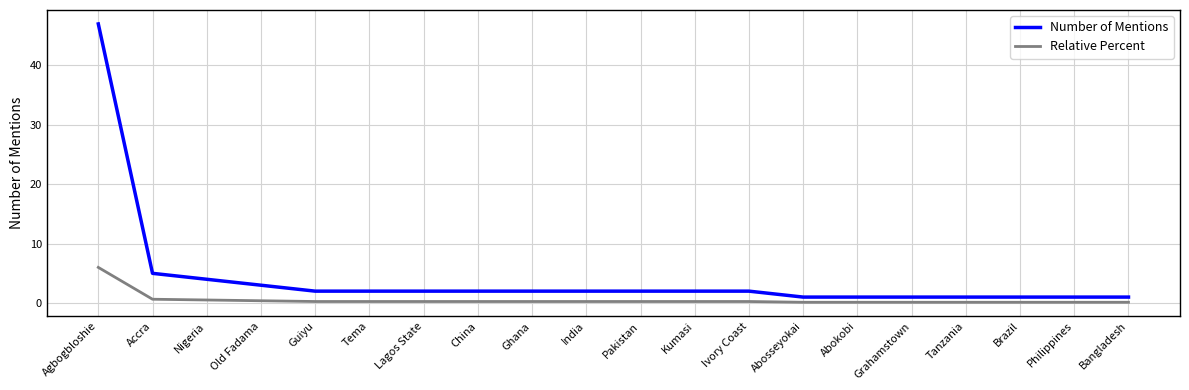

List the series in order of their overall mean, highest first.

Number of Mentions, Relative Percent